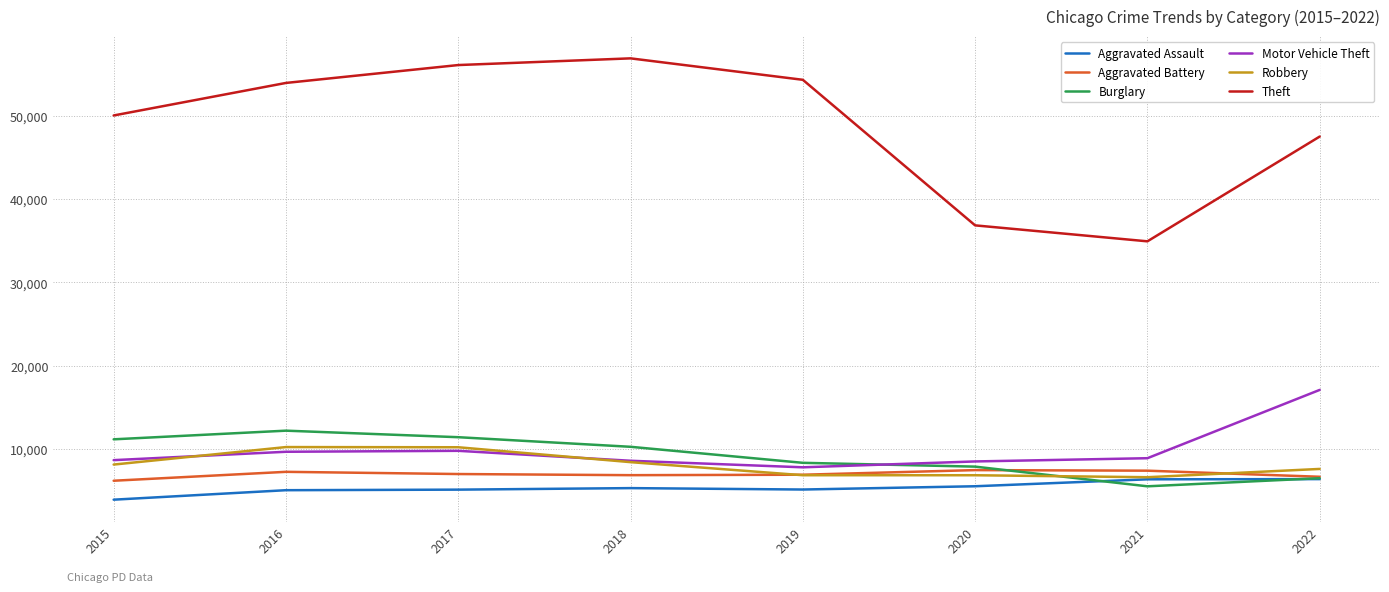

True or false: Theft and Motor Vehicle Theft cross at least once.

False